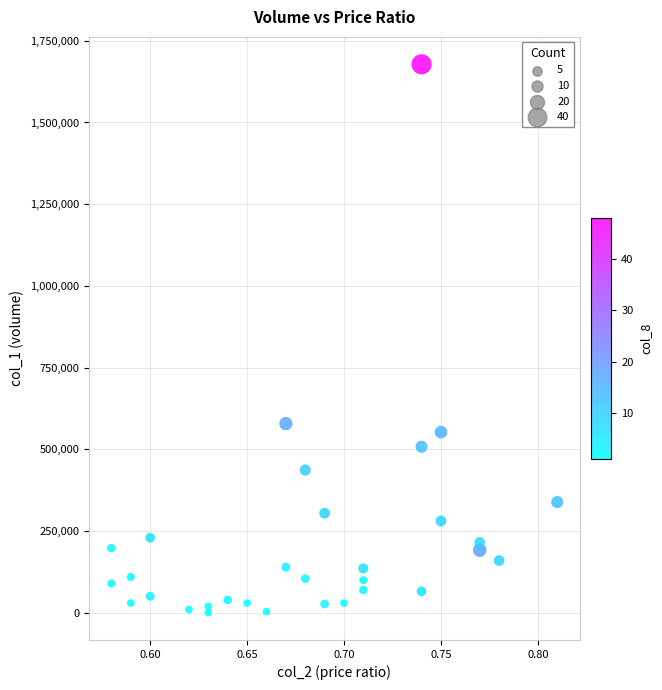

What is the range of Y values (max minus min)?

1677000